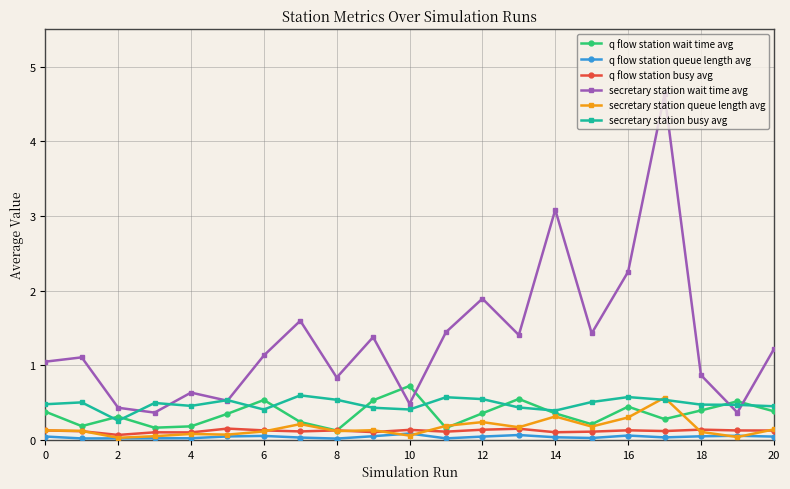

How many q flow station wait time avg values are between 0 and 1?

21